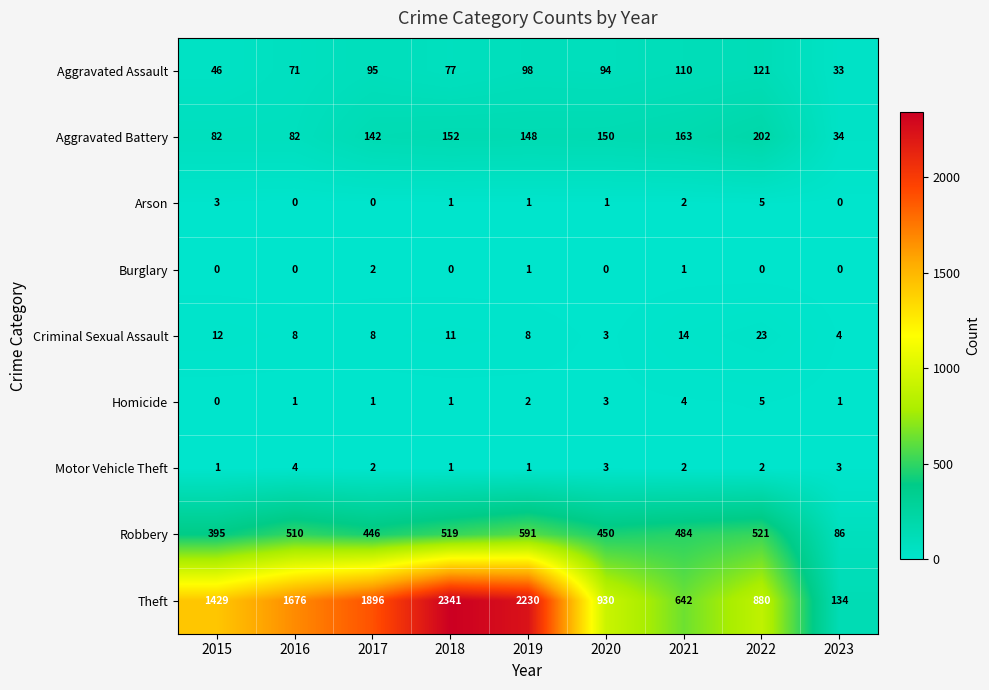

How many categories are shown in the chart?

9